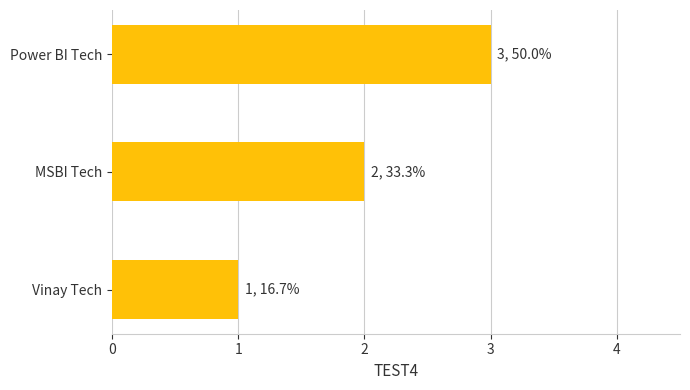

True or false: the data shows 4 at MSBI Tech.

False